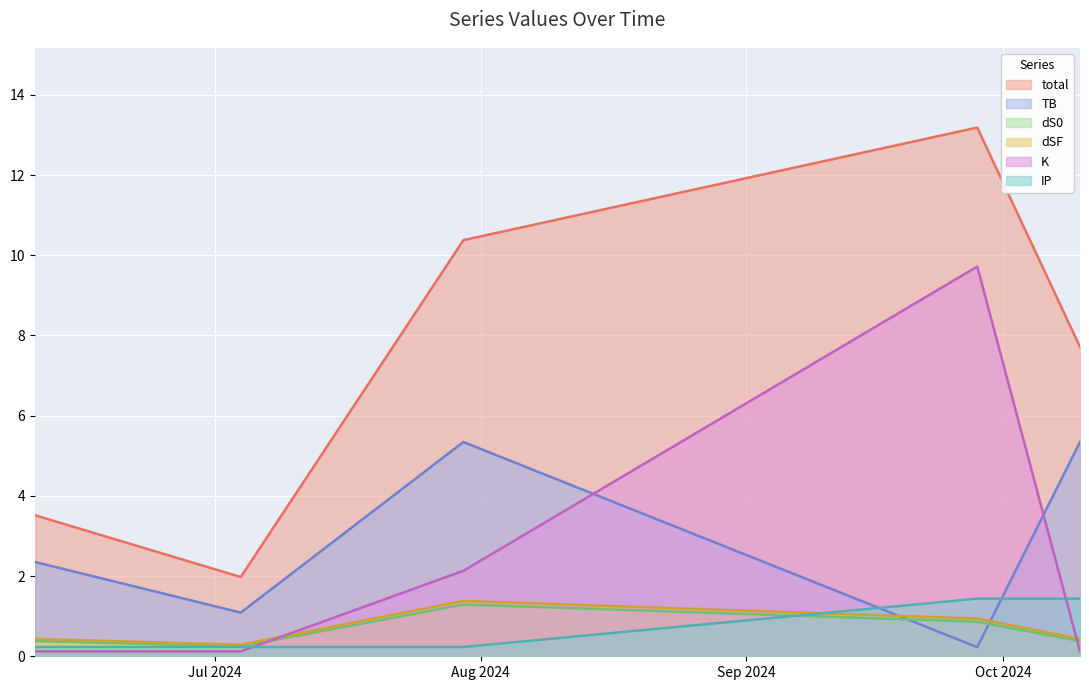

What is the greatest value displayed?

13.2